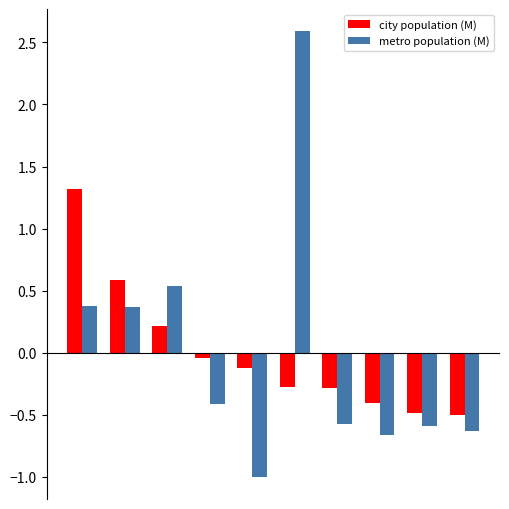

What is the minimum value shown in the chart?

-1.0